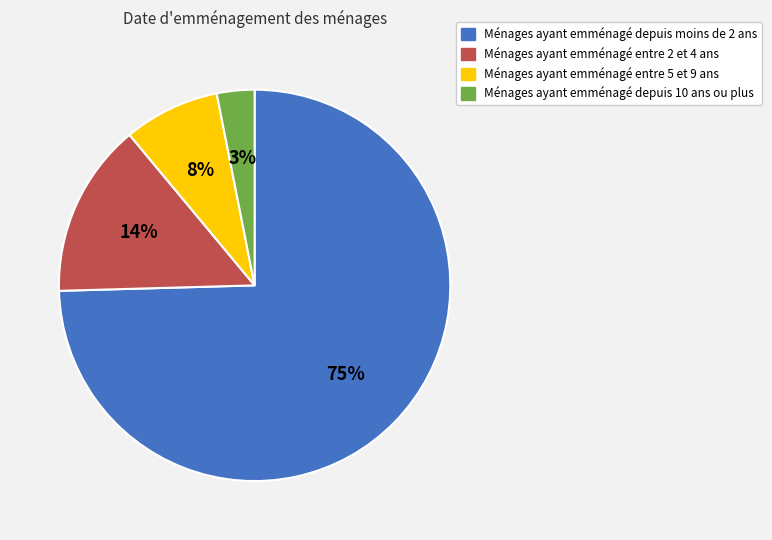

Rank the categories by value from highest to lowest.

Ménages ayant emménagé depuis moins de 2 ans, Ménages ayant emménagé entre 2 et 4 ans, Ménages ayant emménagé entre 5 et 9 ans, Ménages ayant emménagé depuis 10 ans ou plus